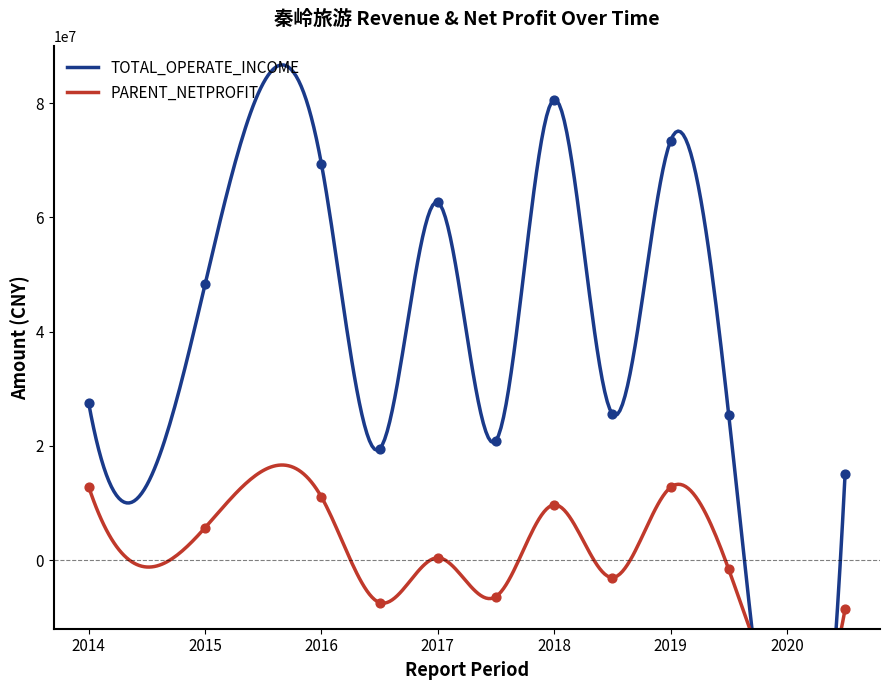

What is the total value across all series at 2014Q4?

40384127.8